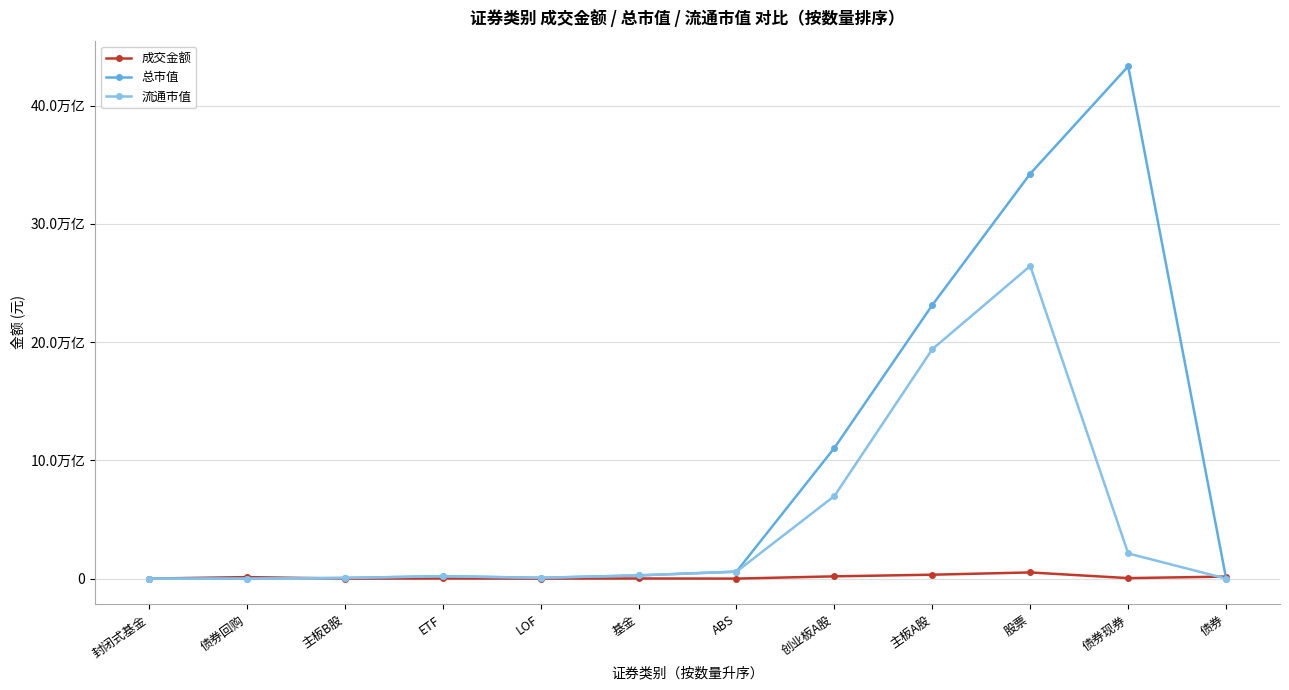

Is the value of 成交金额 at LOF greater than the value of 流通市值 at LOF?

No